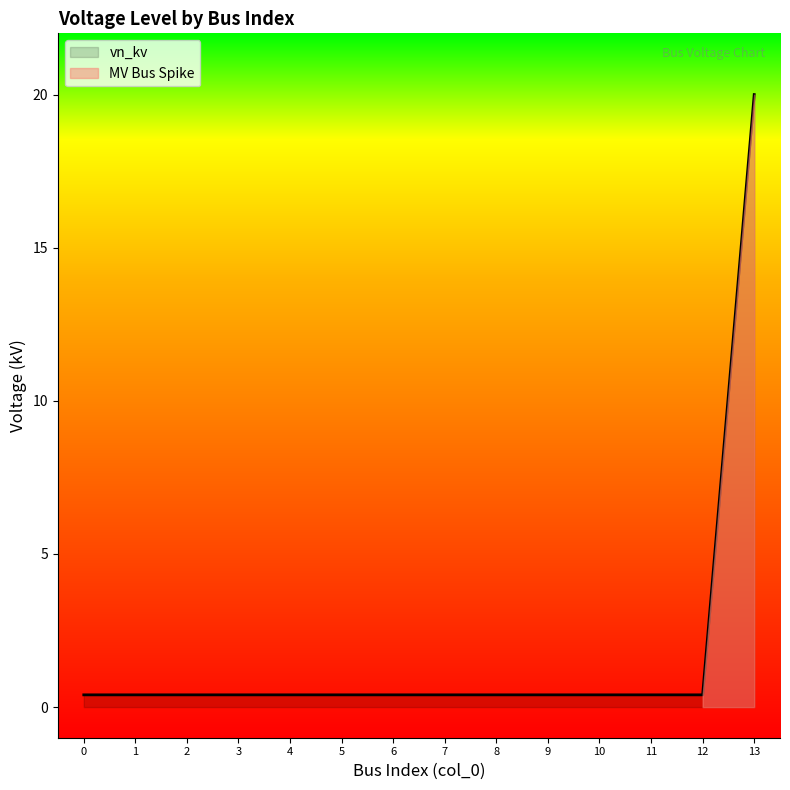

The chart shows a value of 0.4 at 2. True or false?

True